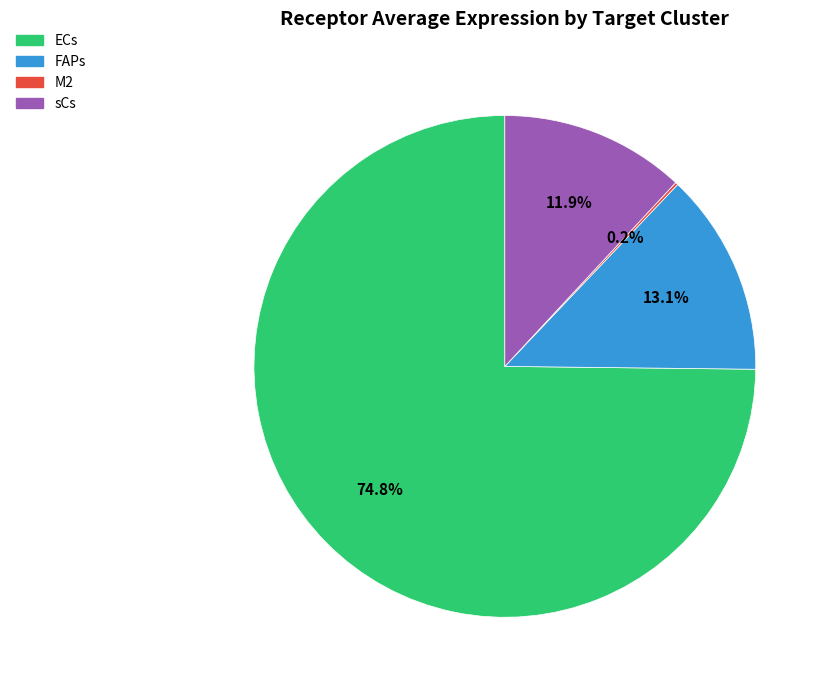

Which category accounts for the majority?

ECs